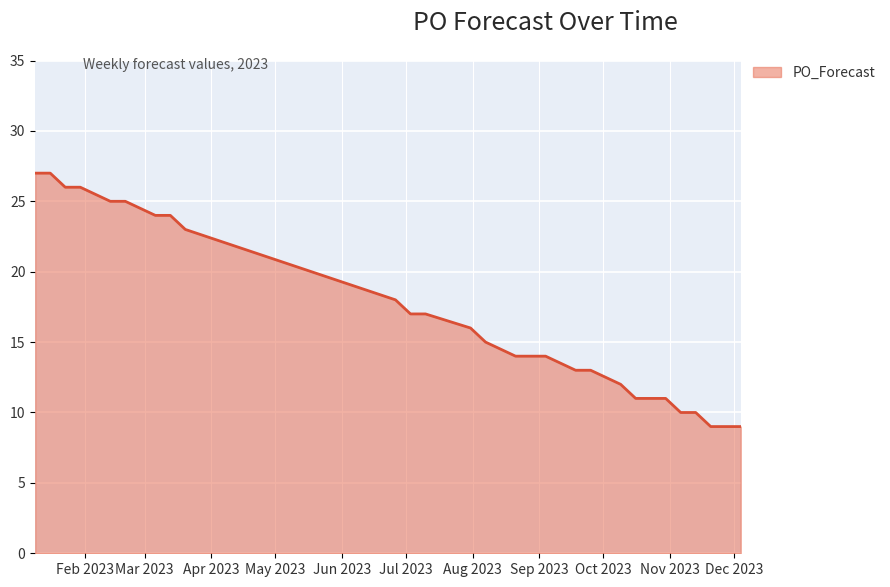

What is the maximum value shown in the chart?

27